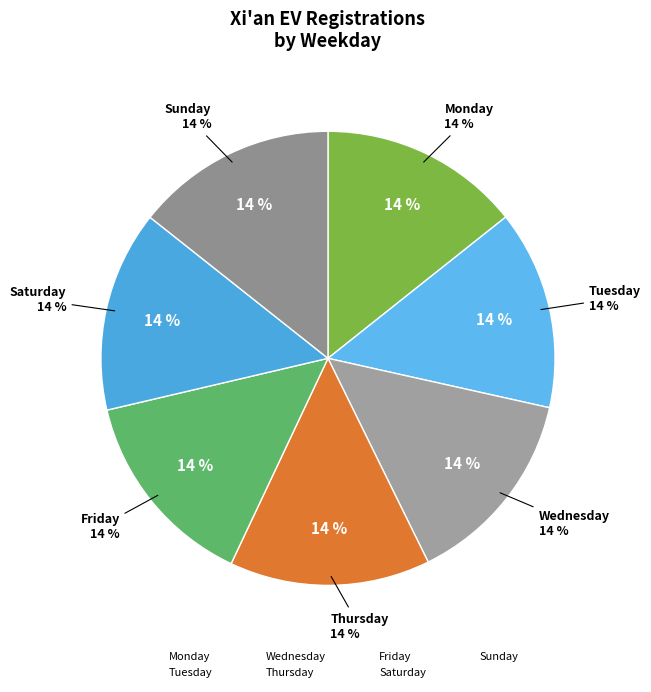

What percentage is the Thursday slice, to the nearest percent?

14%